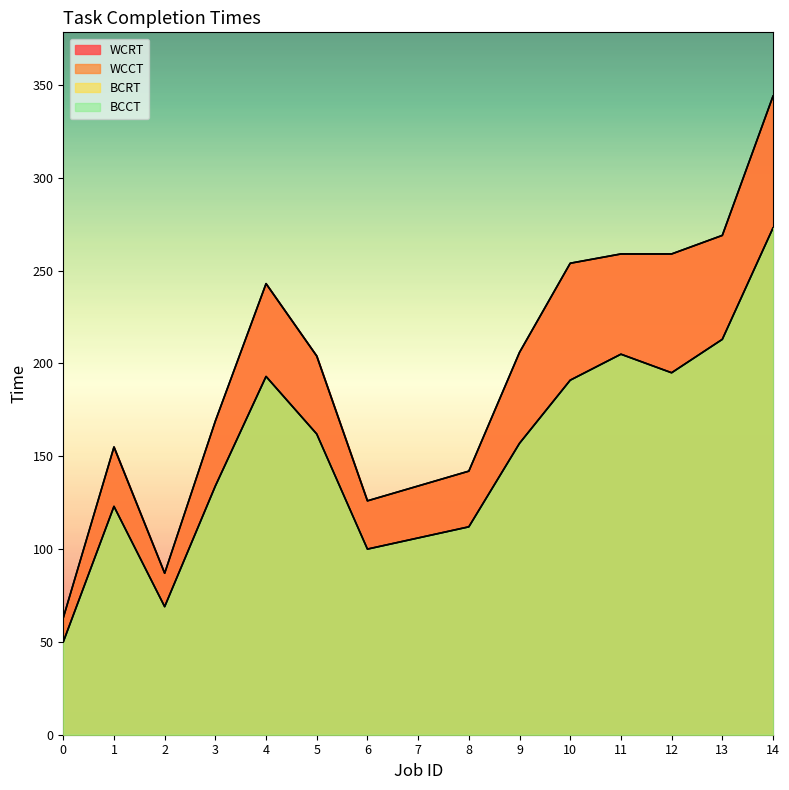

Which series has the largest range (max minus min)?

WCCT